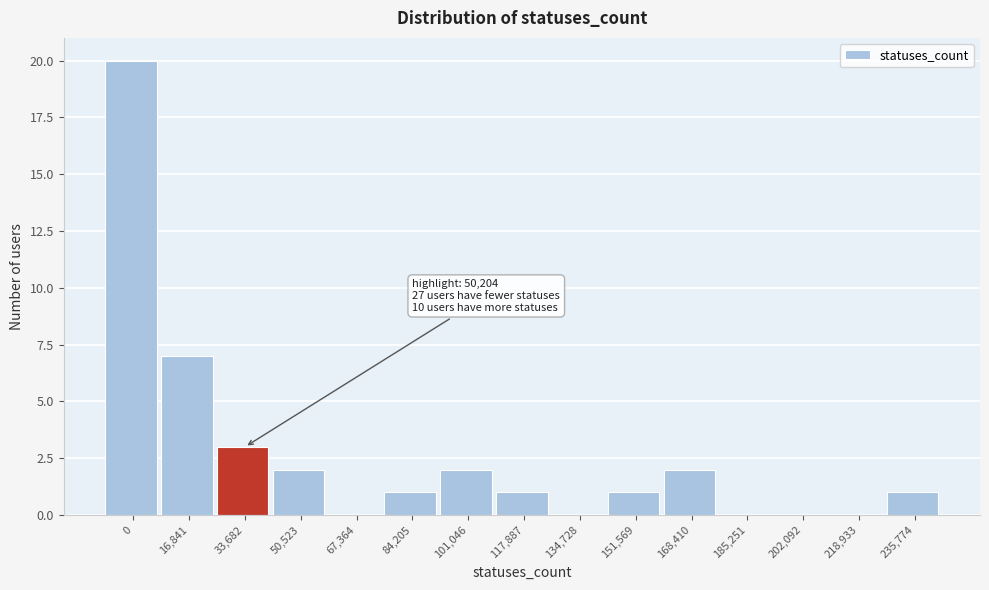

Reading left to right, extract all data points from this chart.

0=20	16,841=7	33,682=3	50,523=2	67,364=0	84,205=1	101,046=2	117,887=1	134,728=0	151,569=1	168,410=2	185,251=0	202,092=0	218,933=0	235,774=1